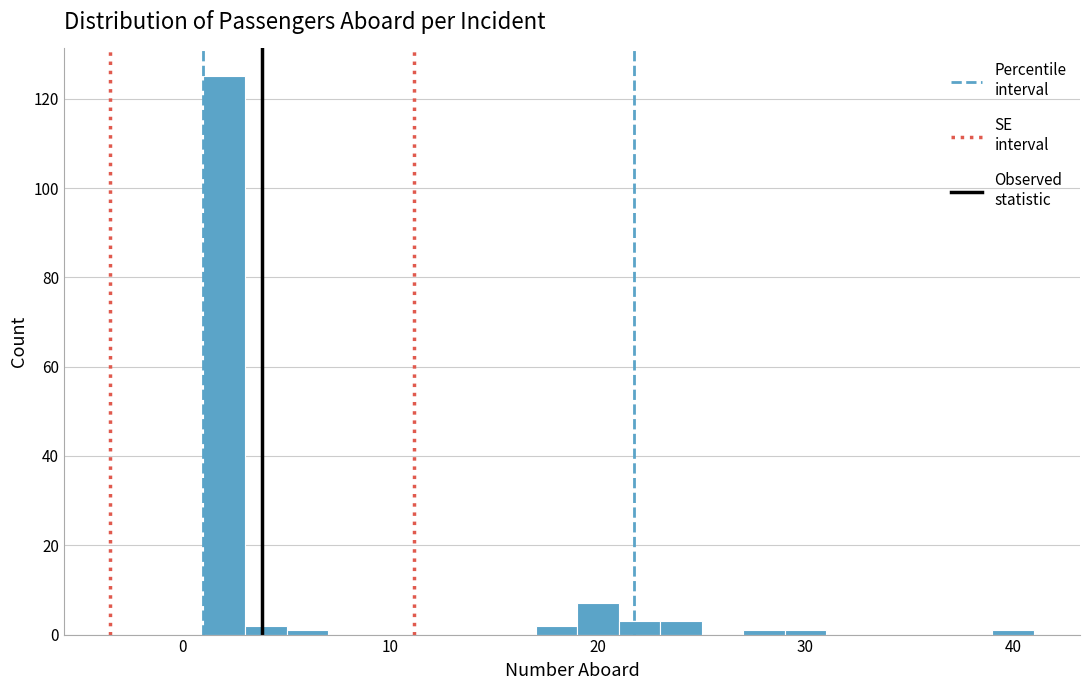

Around what value on the x-axis is the tallest bar? Give the approximate position of its centre, as read against the axis.

2